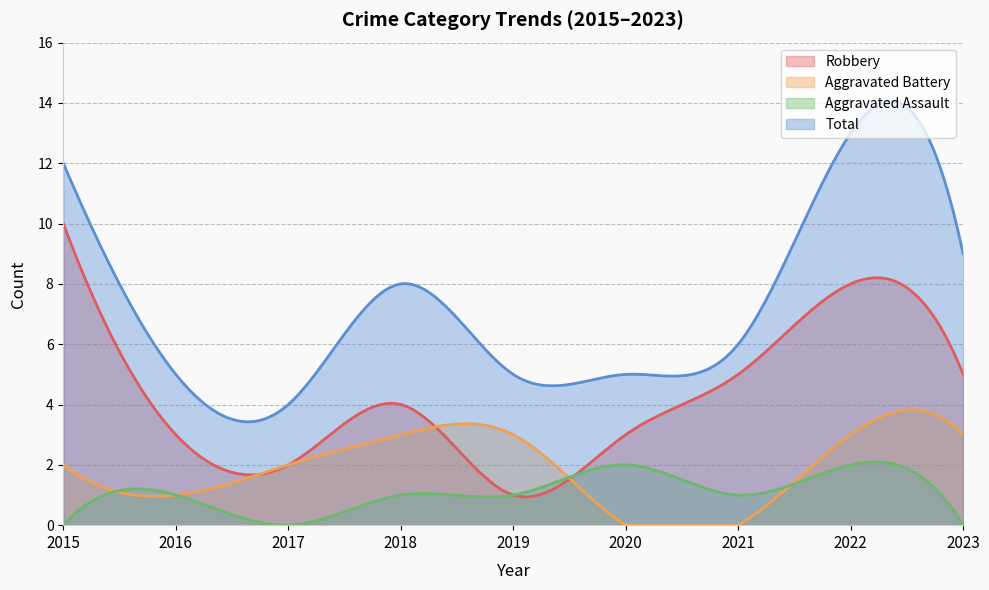

How many lines are shown in the chart?

4